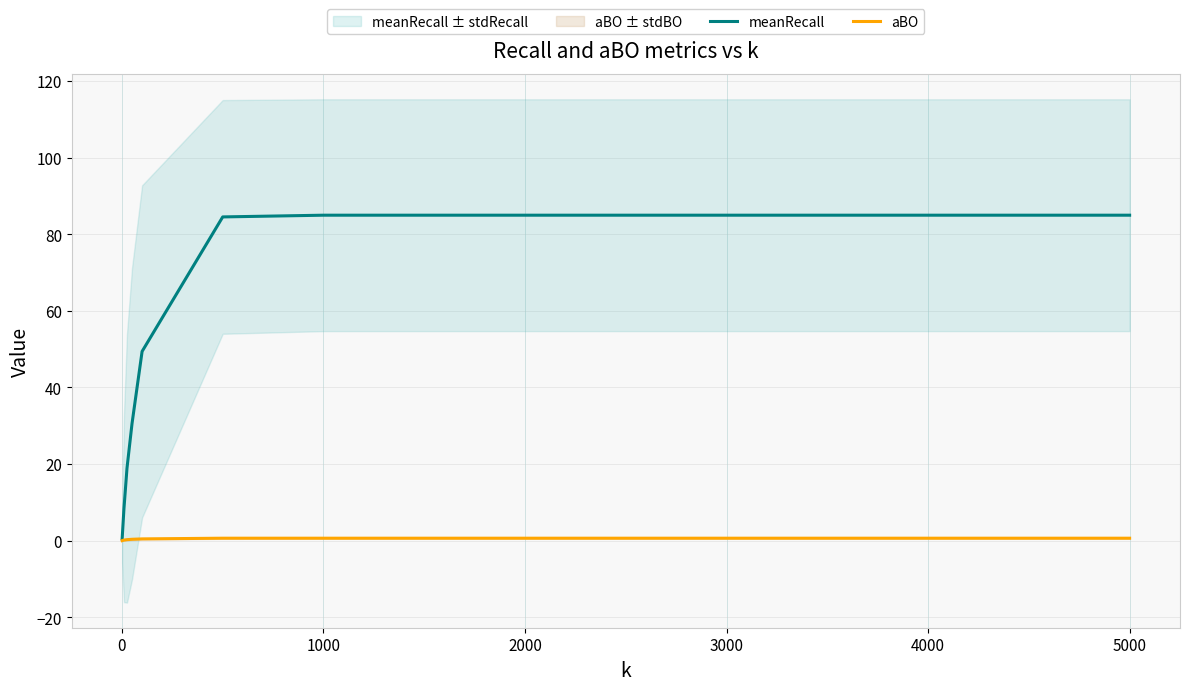

The meanRecall series shows 85.0 at 1000. True or false?

True